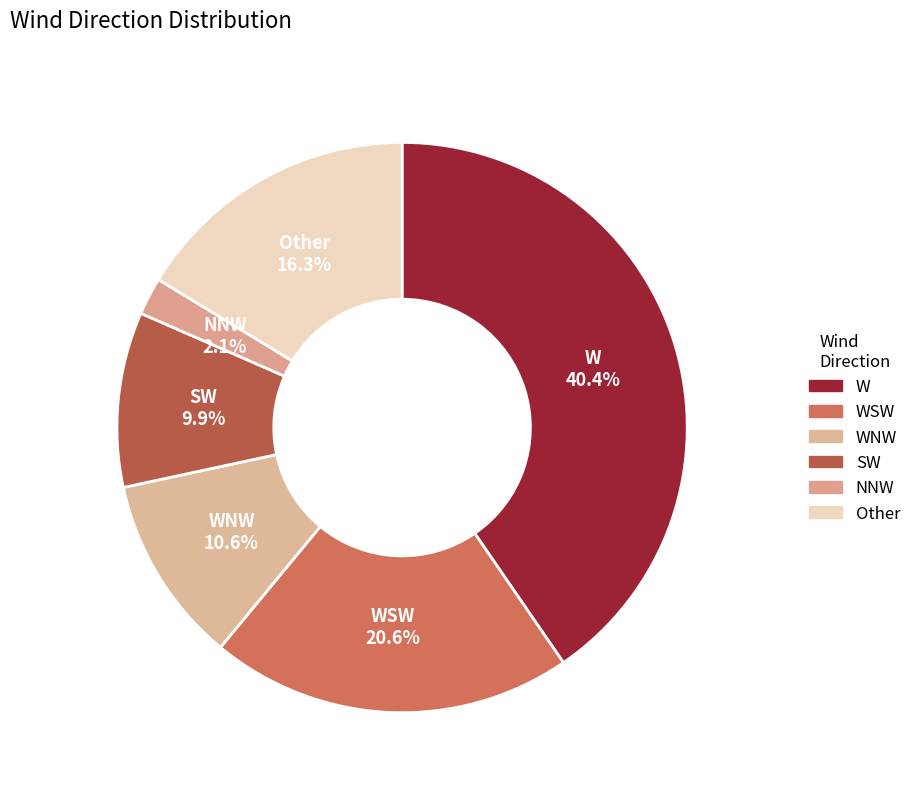

Is there a majority slice in this chart?

No